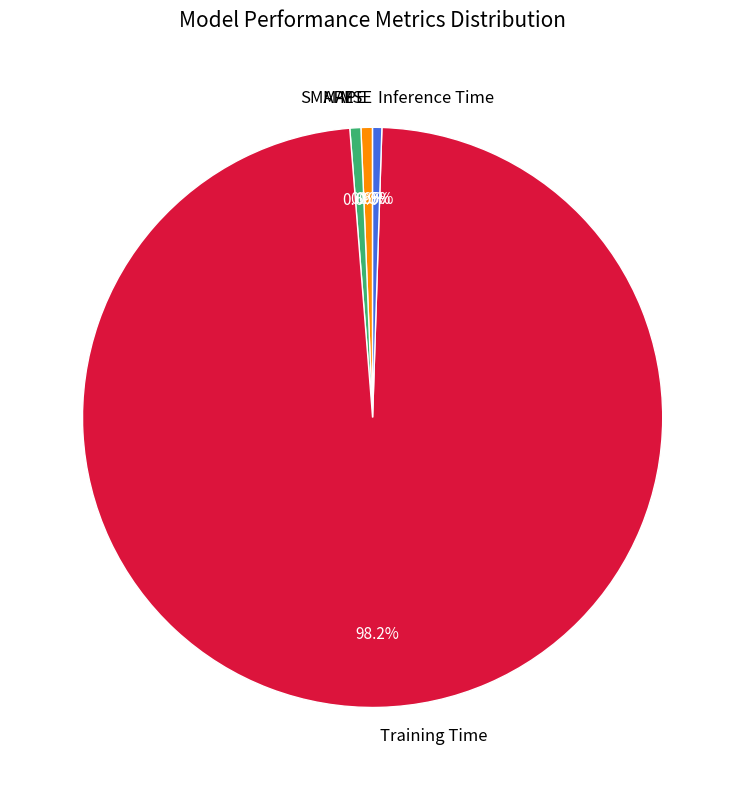

Between Inference Time and Training Time, which is larger?

Training Time